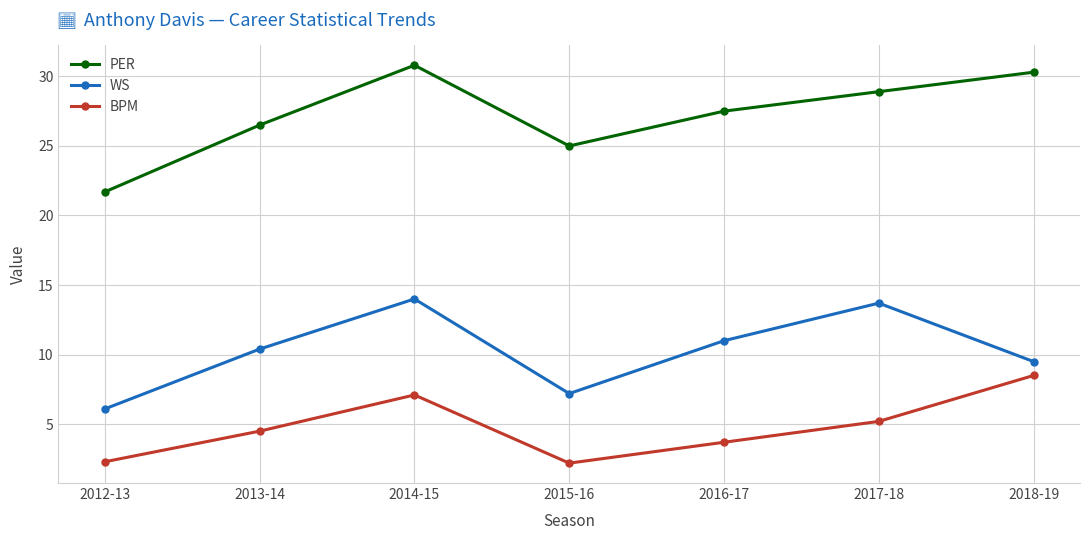

What value does the PER series have at 2014-15?

30.8